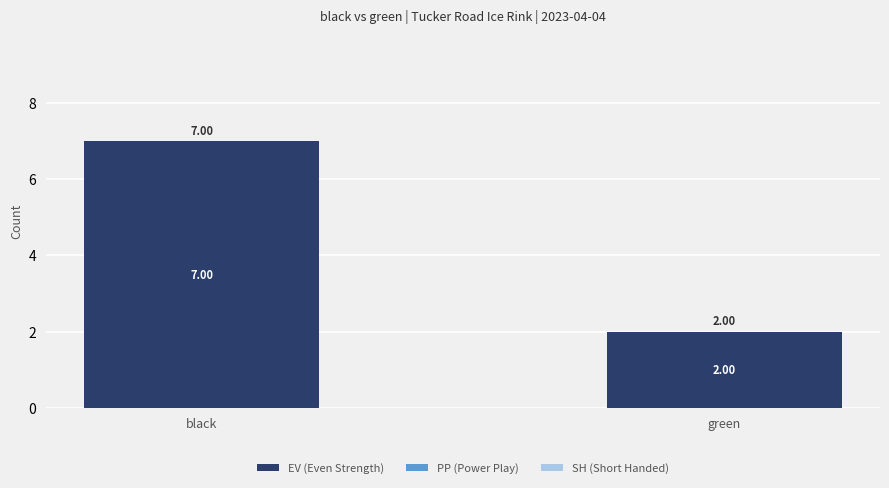

List the labels in order of value, largest first.

black, green